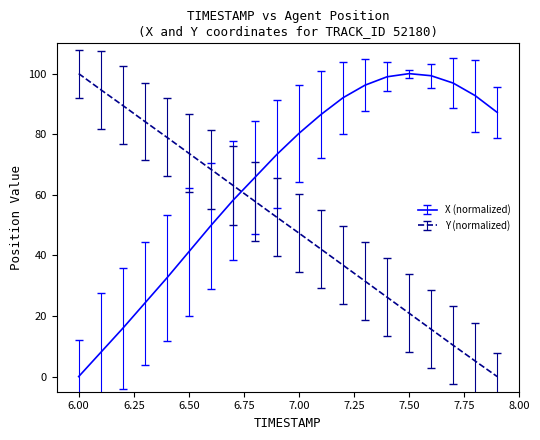

What is the maximum value shown in the chart?

100.0